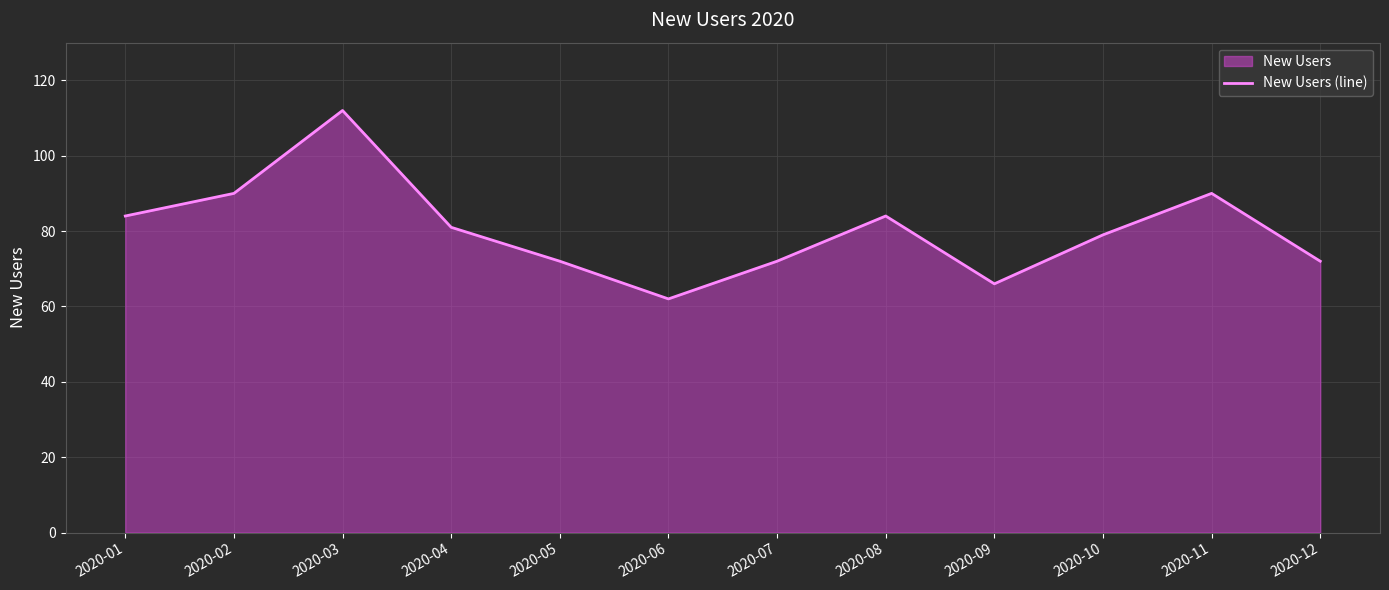

Rank the categories by value from lowest to highest.

2020-06, 2020-09, 2020-05, 2020-07, 2020-12, 2020-10, 2020-04, 2020-01, 2020-08, 2020-02, 2020-11, 2020-03